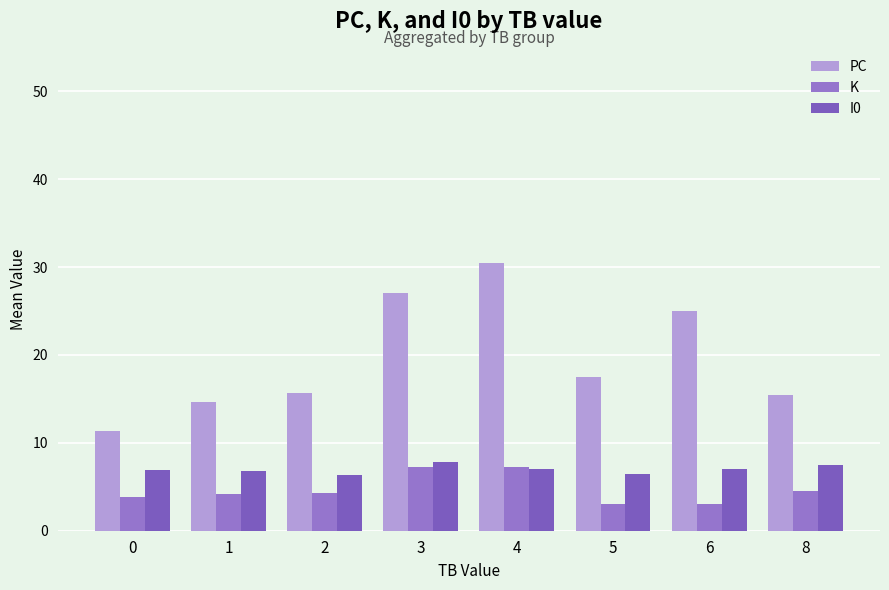

List the labels in order of I0 value, largest first.

3, 8, 4, 6, 0, 1, 5, 2